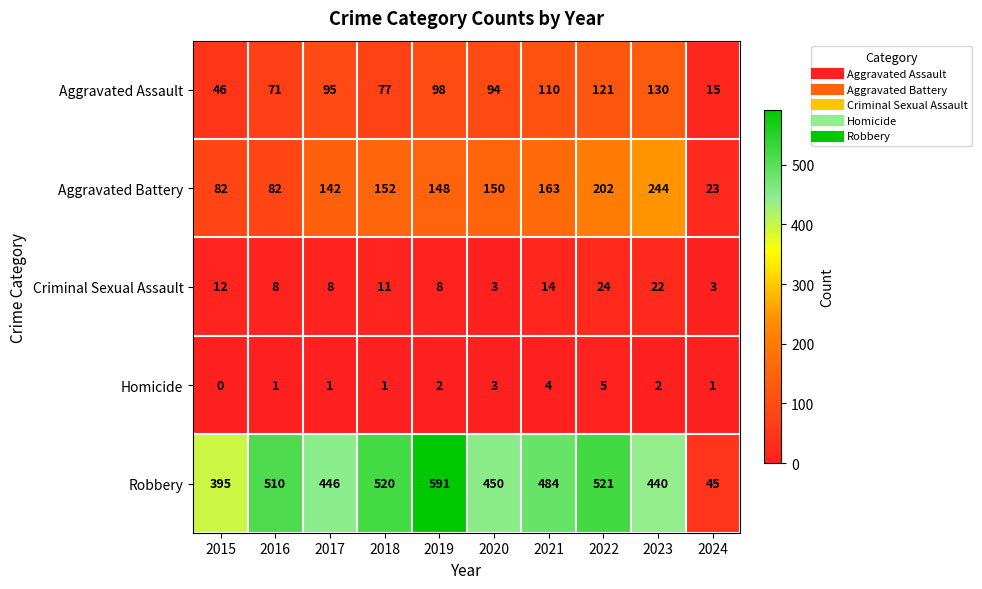

List the series in order of their peak value, lowest first.

Homicide, Criminal Sexual Assault, Aggravated Assault, Aggravated Battery, Robbery